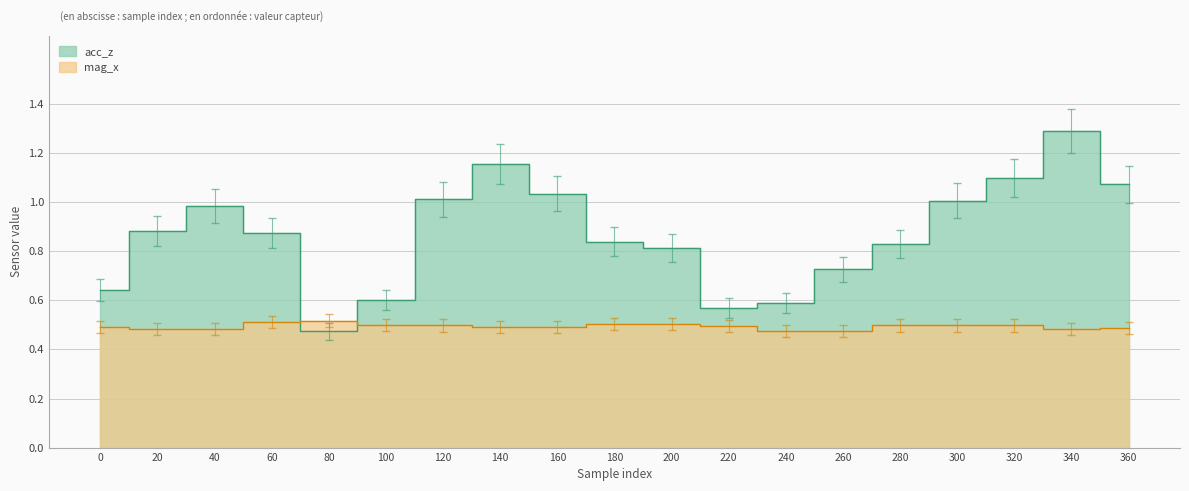

What is the sum of all mag_x values?

9.4